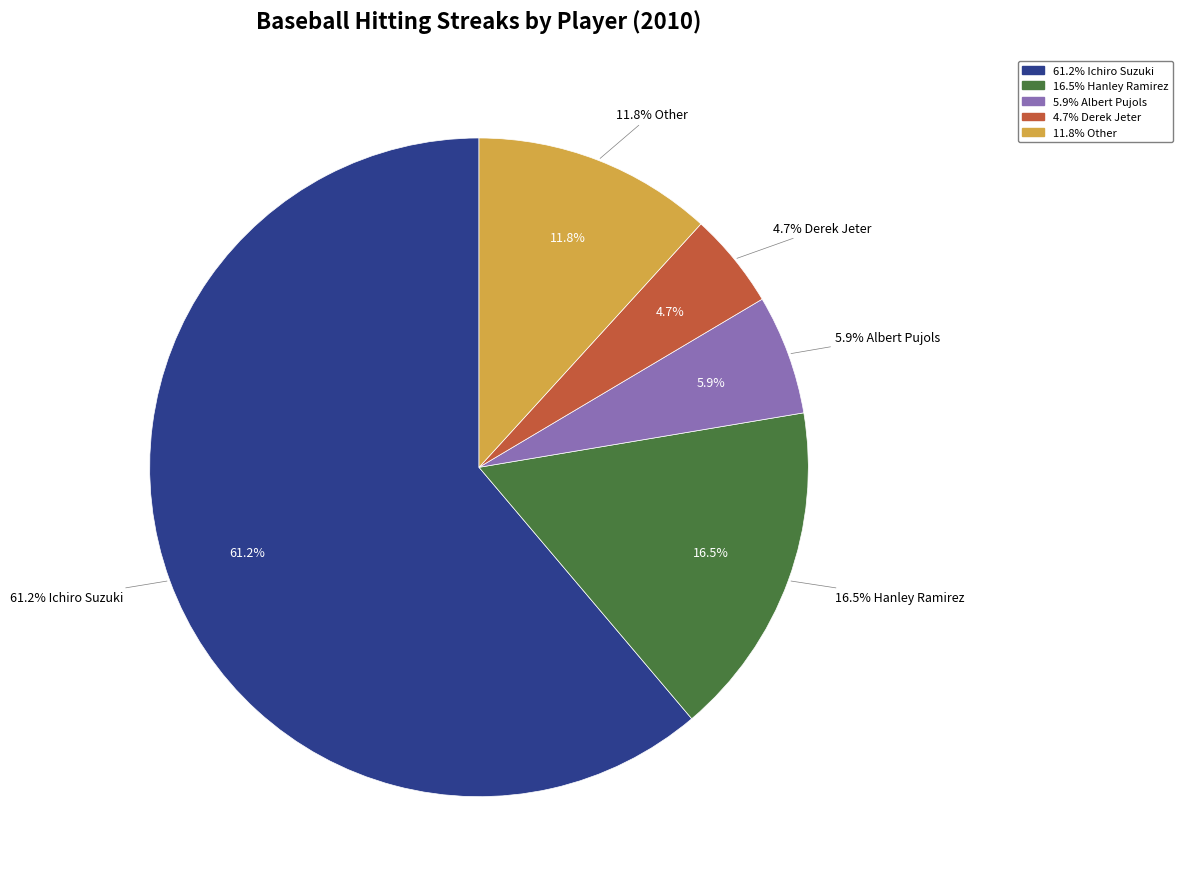

Rank the categories by value from lowest to highest.

Derek Jeter, Albert Pujols, Other, Hanley Ramirez, Ichiro Suzuki